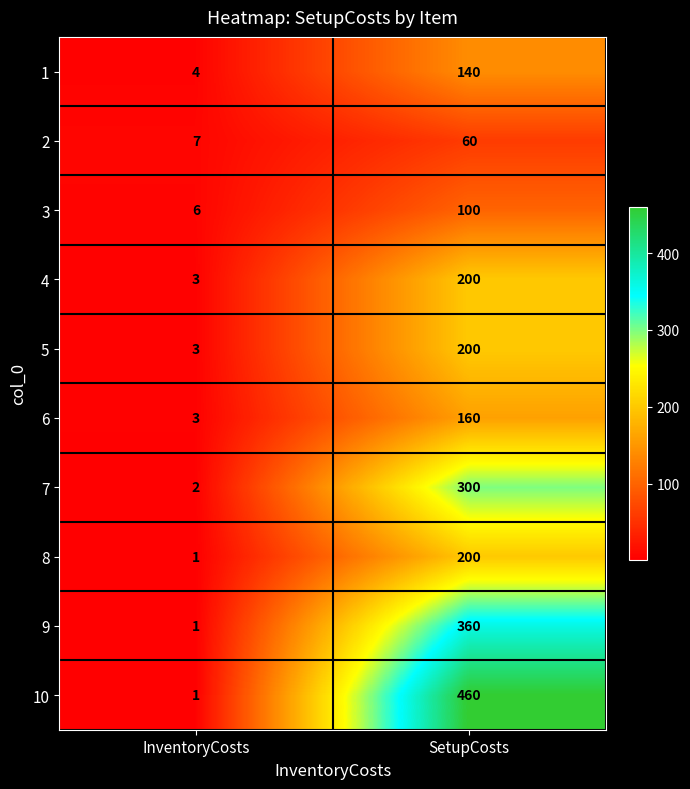

Read the 2 value at InventoryCosts, to the nearest 10.

10